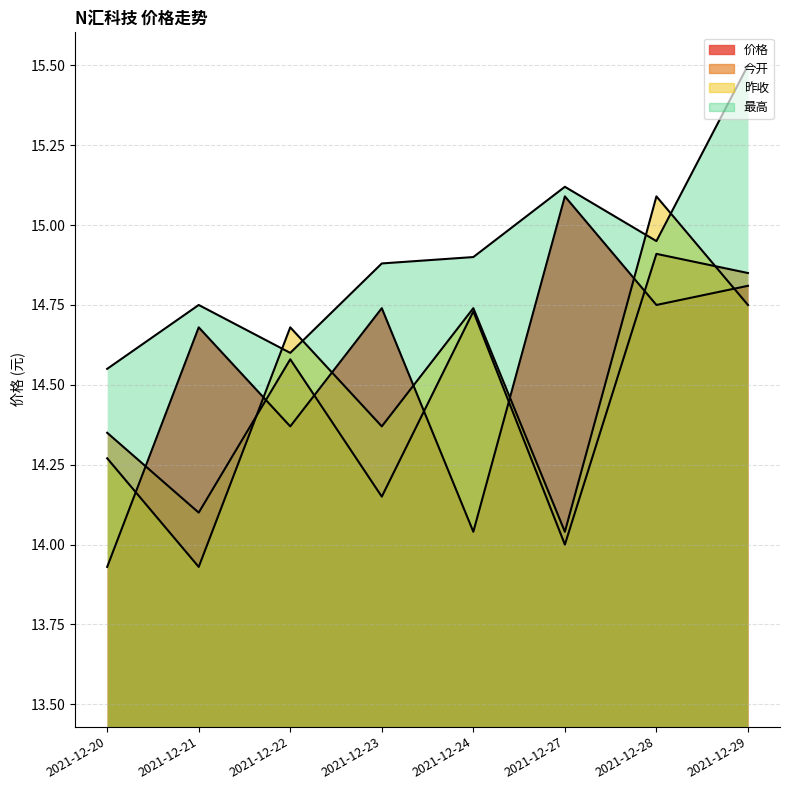

How many values in the 今开 series exceed 14?

7